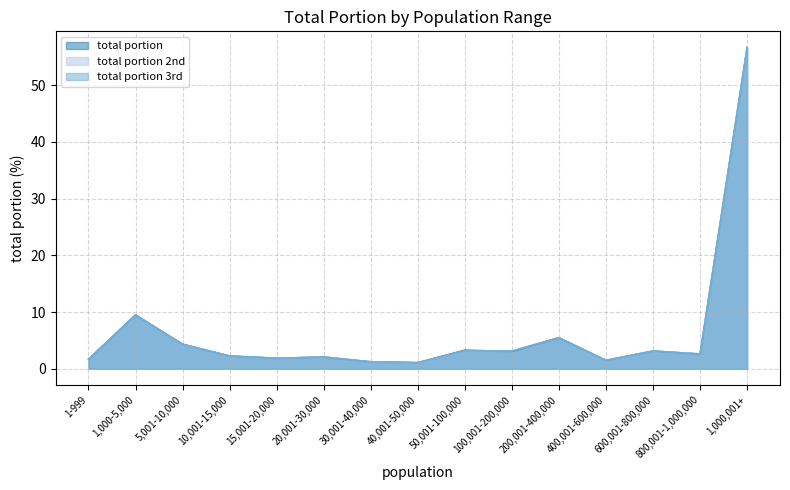

Reading right to left, what are all the values shown in this chart?

total portion: 1,000,001+=56.7	800,001-1,000,000=2.6	600,001-800,000=3.1	400,001-600,000=1.5	200,001-400,000=5.5	100,001-200,000=3.1	50,001-100,000=3.3	40,001-50,000=1.1	30,001-40,000=1.3	20,001-30,000=2.1	15,001-20,000=1.9	10,001-15,000=2.3	5,001-10,000=4.3	1,000-5,000=9.5	1-999=1.7
total portion 2nd: 1,000,001+=56.7	800,001-1,000,000=2.6	600,001-800,000=3.1	400,001-600,000=1.5	200,001-400,000=5.5	100,001-200,000=3.1	50,001-100,000=3.2	40,001-50,000=1.1	30,001-40,000=1.2	20,001-30,000=2.1	15,001-20,000=1.9	10,001-15,000=2.3	5,001-10,000=4.3	1,000-5,000=9.5	1-999=1.7
total portion 3rd: 1,000,001+=56.7	800,001-1,000,000=2.6	600,001-800,000=3.1	400,001-600,000=1.5	200,001-400,000=5.5	100,001-200,000=3.1	50,001-100,000=3.2	40,001-50,000=1.1	30,001-40,000=1.2	20,001-30,000=2.1	15,001-20,000=1.9	10,001-15,000=2.3	5,001-10,000=4.4	1,000-5,000=9.5	1-999=1.7